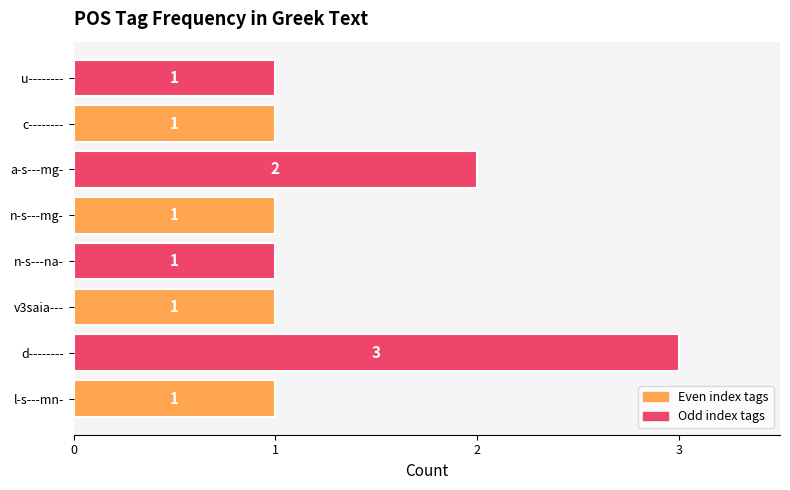

Count the number of values greater than 1.

2